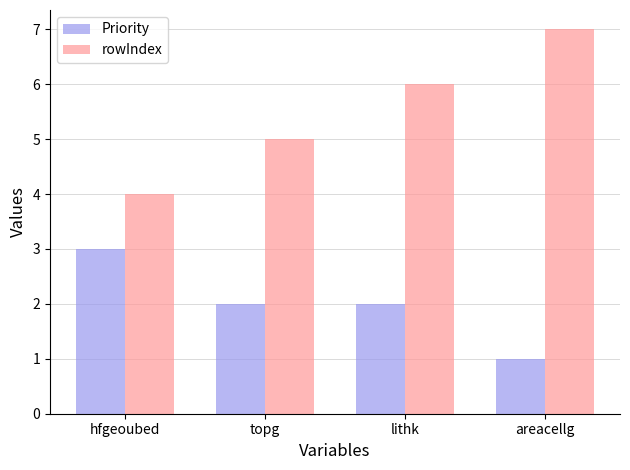

Is the value of rowIndex at hfgeoubed greater than the value of Priority at areacellg?

Yes